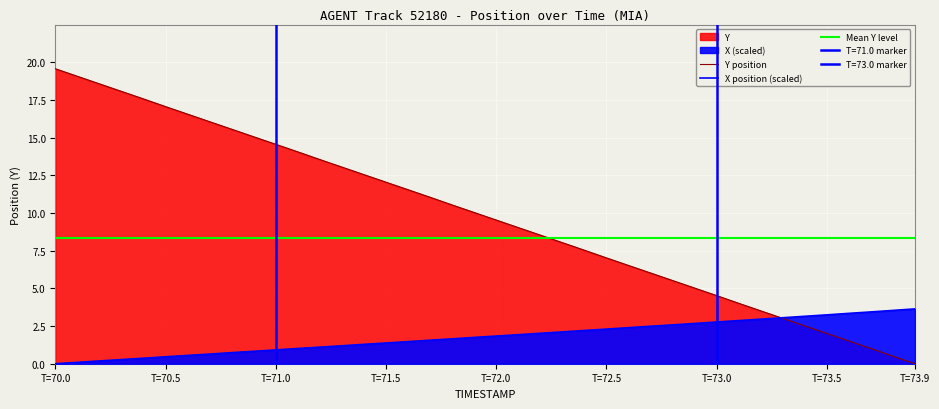

Is the value of Y position at 38 greater than the value of Mean Y level at T=73.5?

No